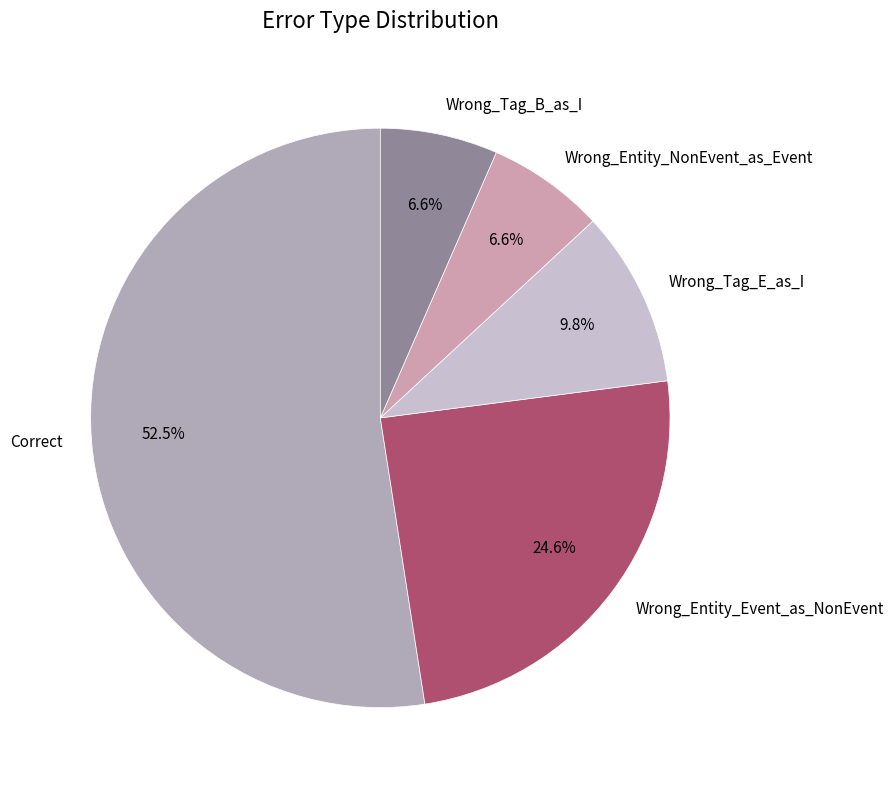

What percentage do Wrong_Entity_NonEvent_as_Event and Correct together represent?

59.0%